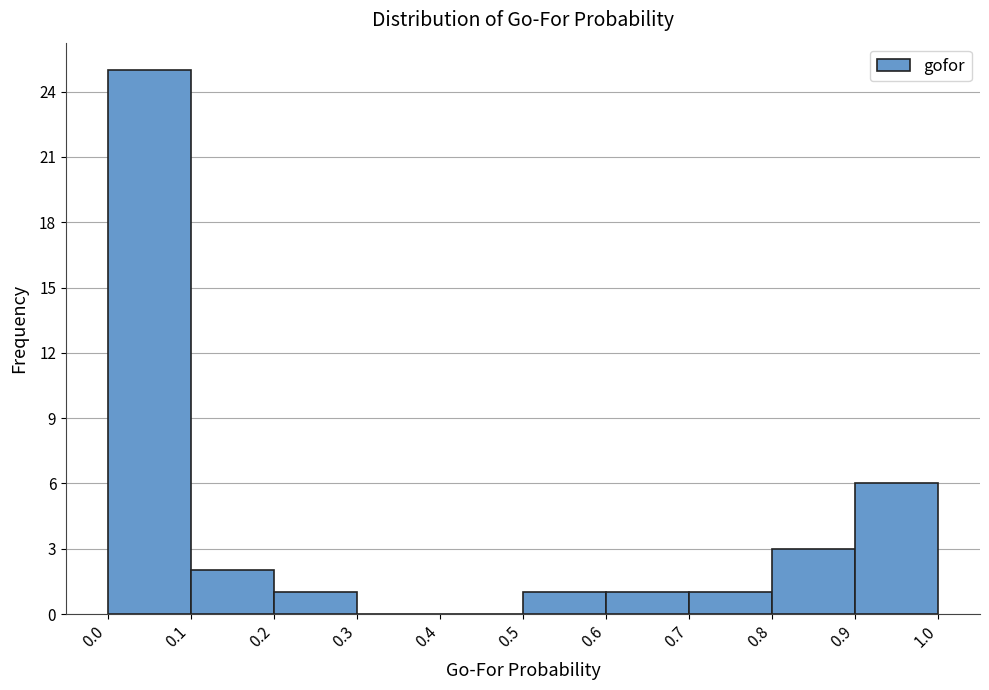

Reading left to right, list every bar in this chart as the range it spans on the x-axis followed by its height. The values are not printed on the chart, so give them approximately, as read against the axis.

0.0 to 0.1: 25
0.1 to 0.2: 2
0.2 to 0.3: 1
0.3 to 0.4: 0
0.4 to 0.5: 0
0.5 to 0.6: 1
0.6 to 0.7: 1
0.7 to 0.8: 1
0.8 to 0.9: 3
0.9 to 1.0: 6